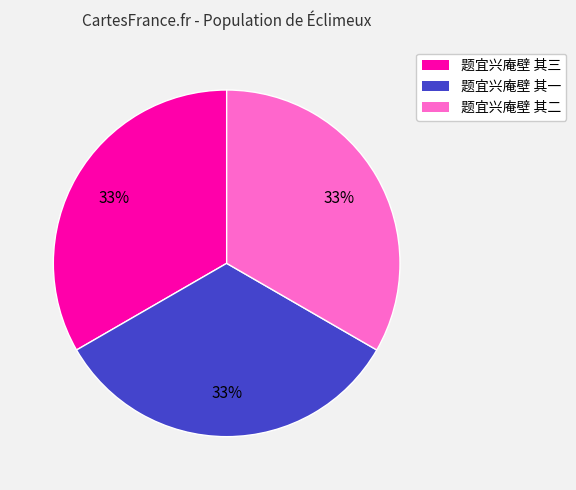

Combined, do 题宜兴庵壁 其二 and 题宜兴庵壁 其一 account for over 50%?

Yes